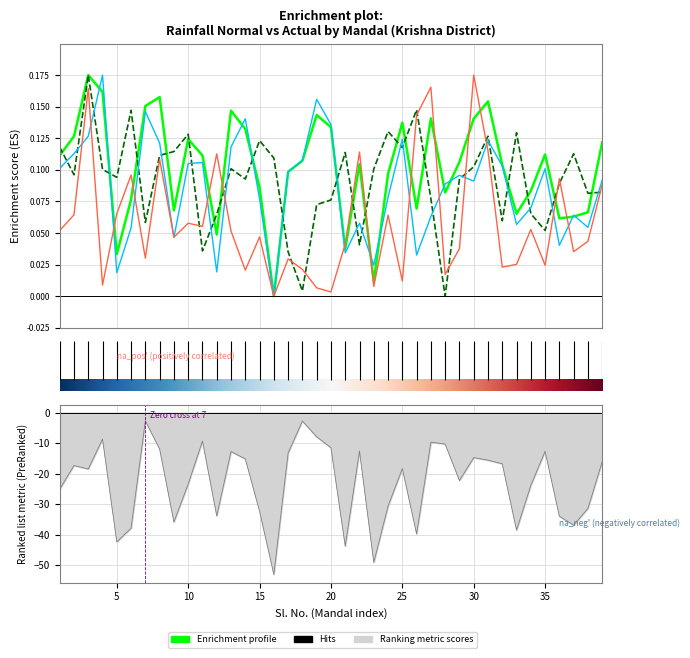

What is the value of the Total Actual point at the 24th from the left?

0.1